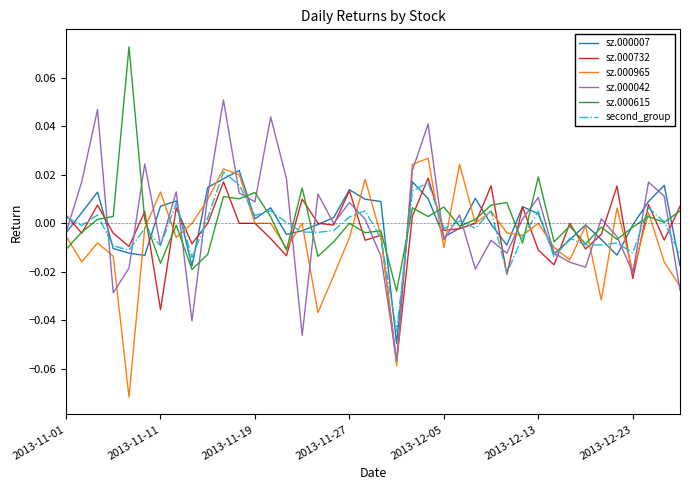

In sz.000042, how many points are lower than both neighbors (excluding endpoints)?

12